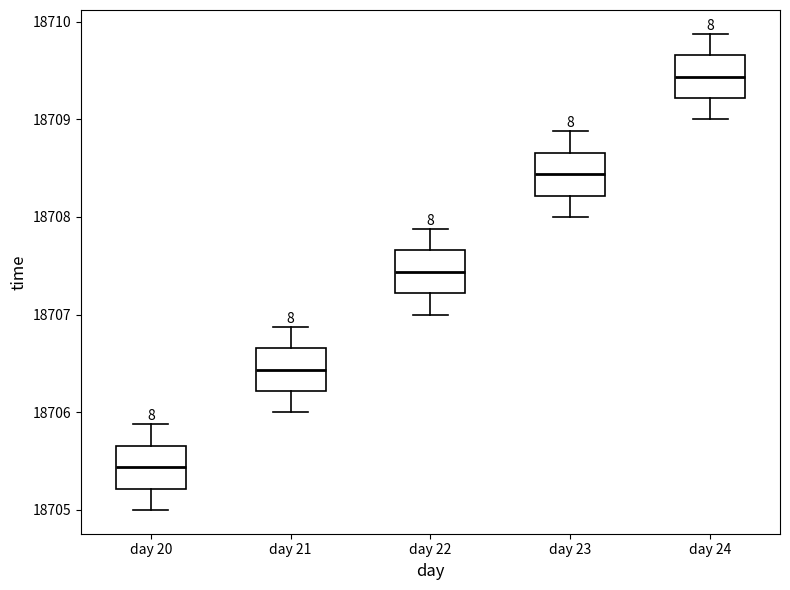

Reading left to right, read every box against the y-axis: the position of its median line, the range the box covers, and the ends of its whiskers. The values are not printed on the chart, so give them approximately, as read against the axis.

day 20: median 18705.4, box 18705.2 to 18705.7, whiskers 18705.0 to 18705.9
day 21: median 18706.4, box 18706.2 to 18706.7, whiskers 18706.0 to 18706.9
day 22: median 18707.4, box 18707.2 to 18707.7, whiskers 18707.0 to 18707.9
day 23: median 18708.4, box 18708.2 to 18708.7, whiskers 18708.0 to 18708.9
day 24: median 18709.4, box 18709.2 to 18709.7, whiskers 18709.0 to 18709.9